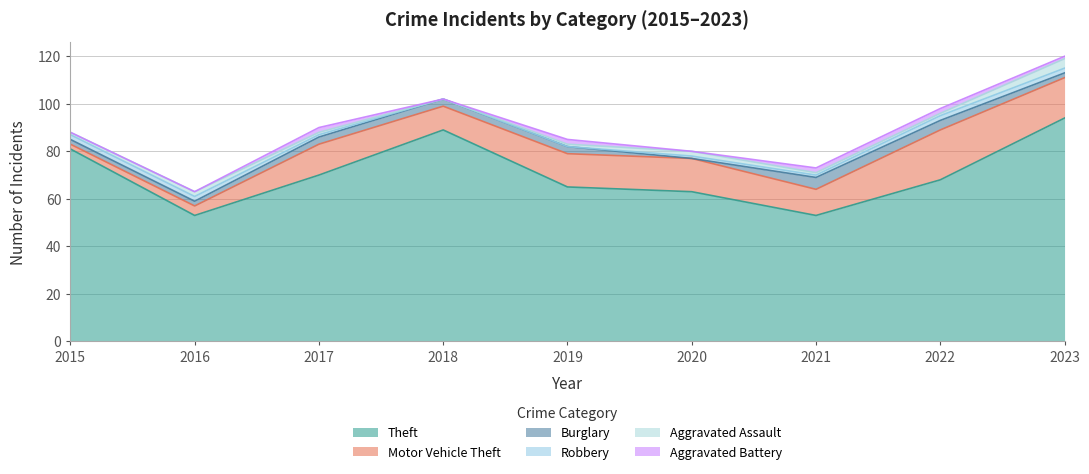

How many series are shown in this chart?

6